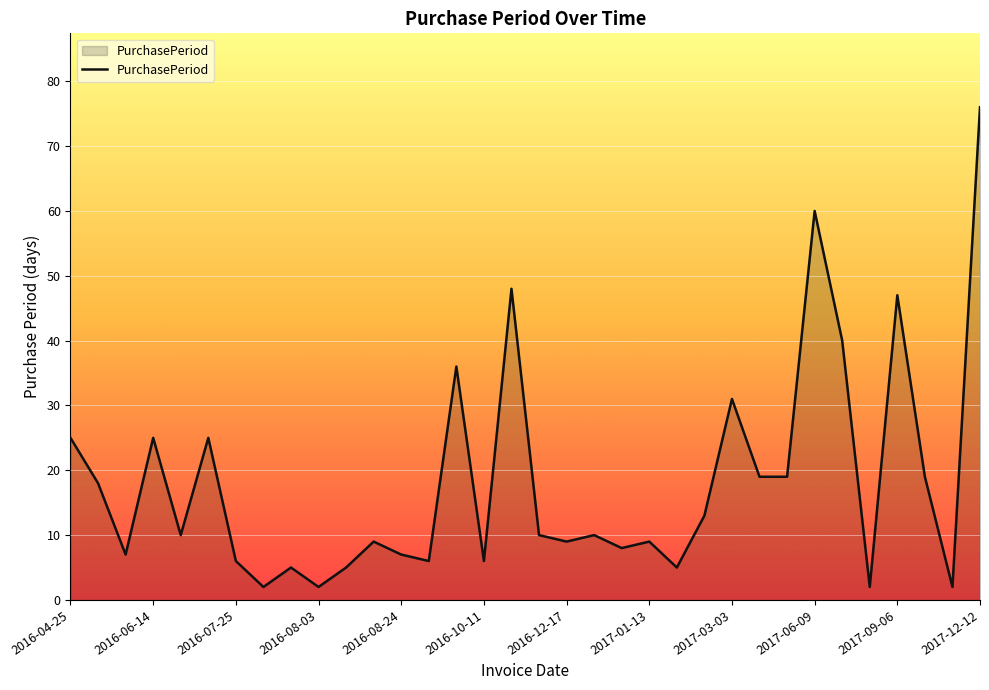

What is the difference between the maximum and minimum values?

74